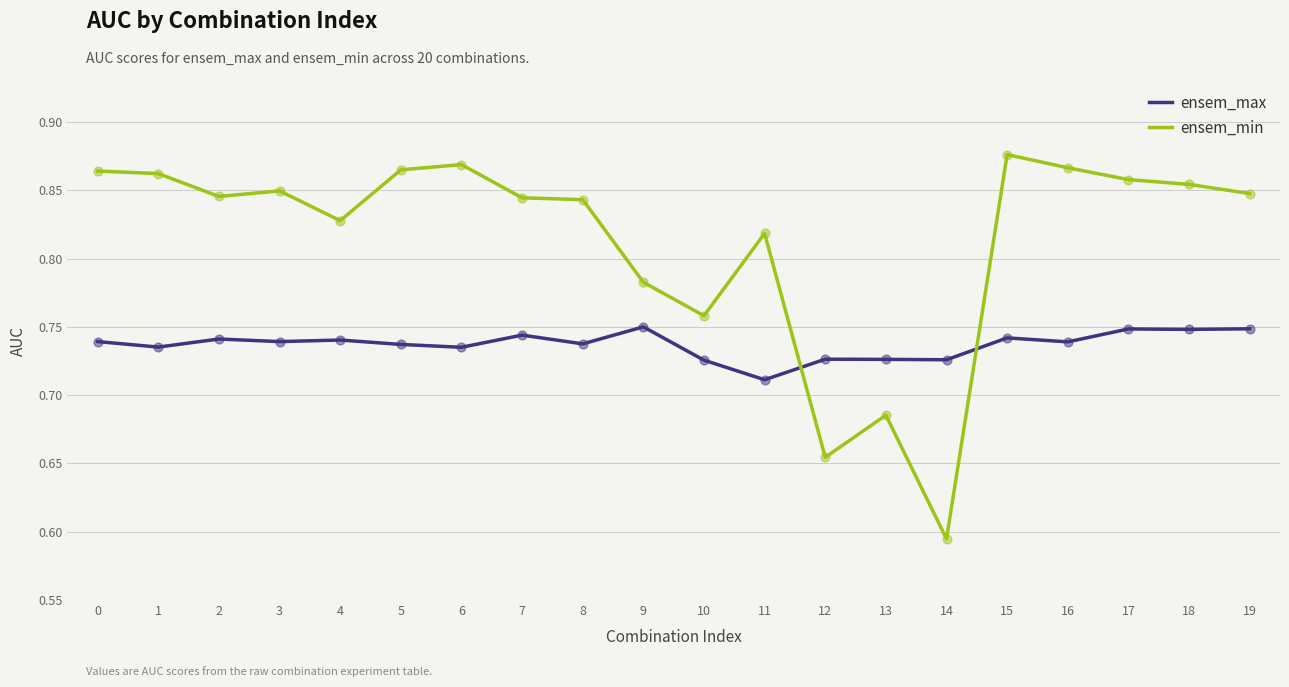

Which series changed the most between 10 and 13?

ensem_min